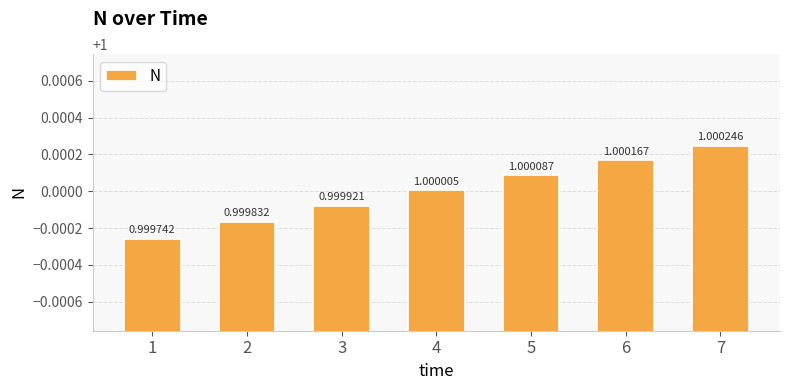

At which category does the chart reach its minimum across all series?

1